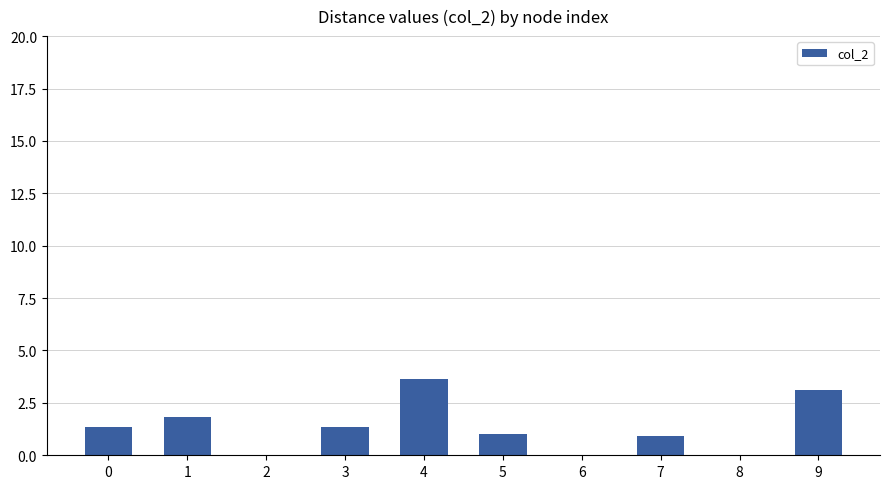

The value at 1 is 1.8. True or false?

True